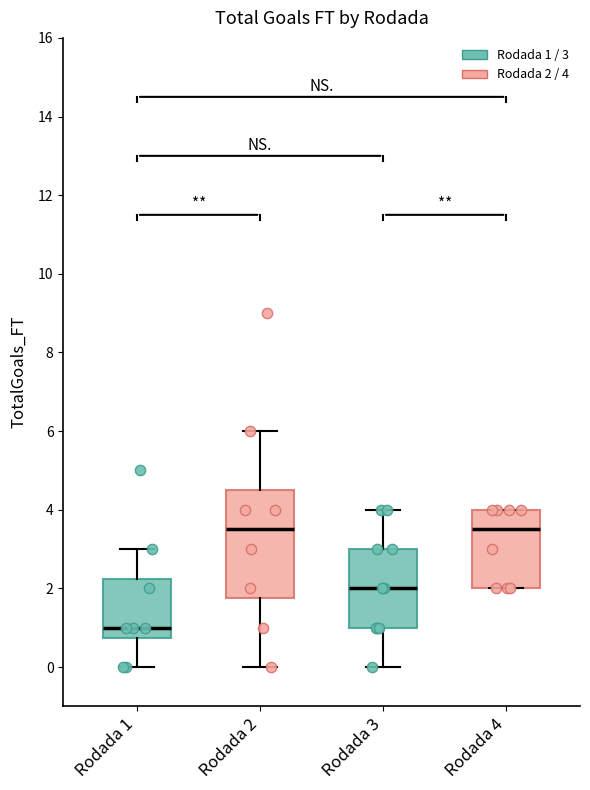

Where is the upper edge of the box for Rodada 4 on the y-axis? The values are not printed on the chart, so give them approximately, as read against the axis.

4.0